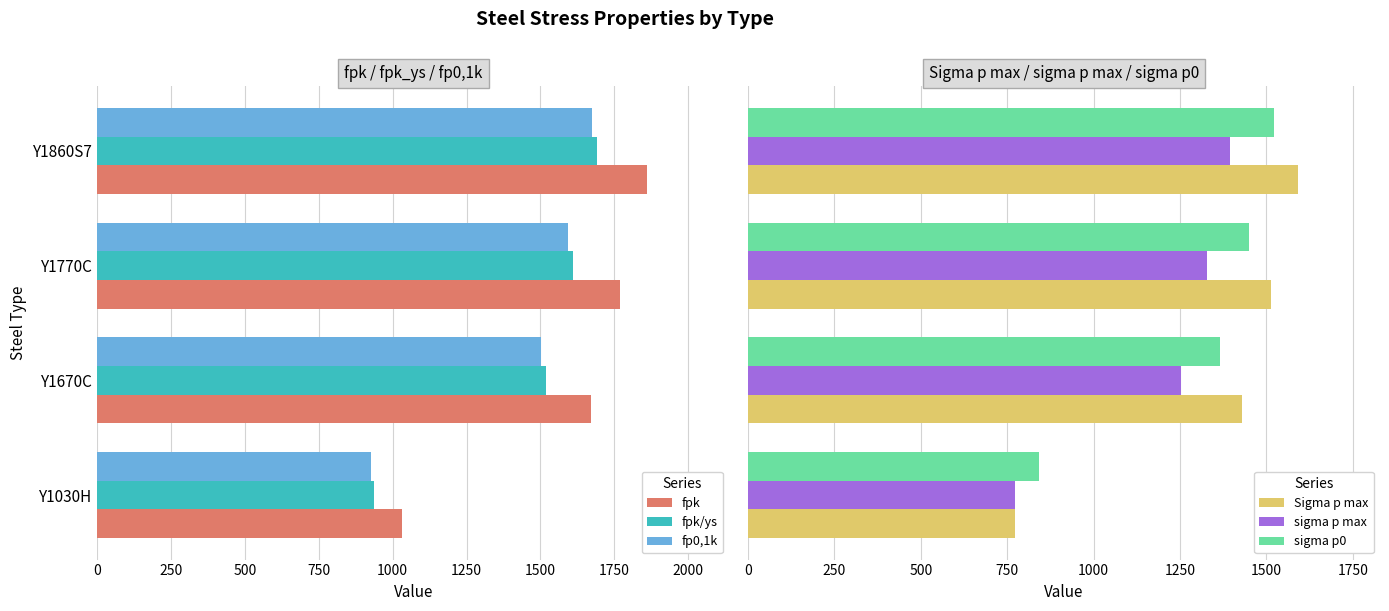

What is the minimum value for fp0,1k?

927